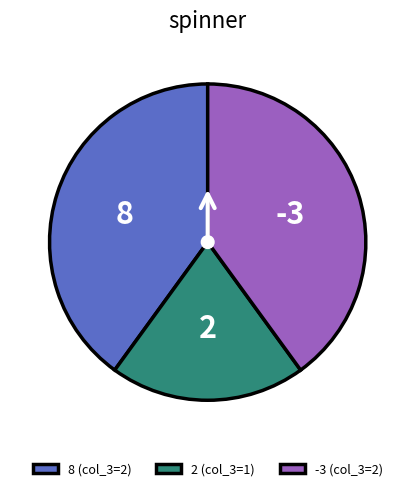

Which slice is the smallest?

2 (col_3=1)